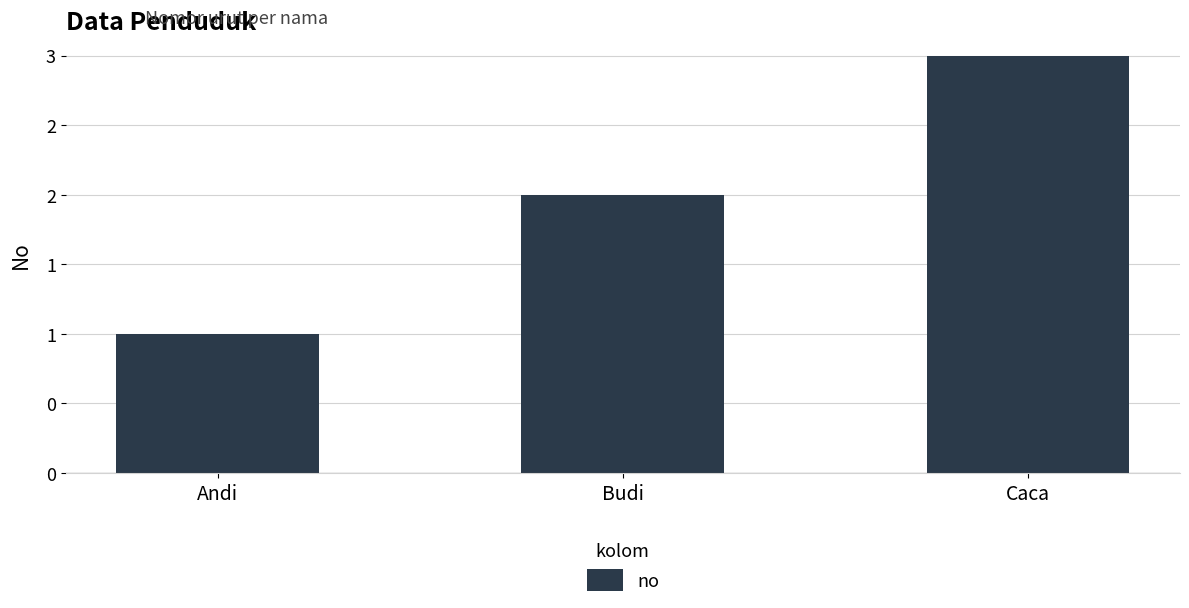

Read the value at Andi.

1